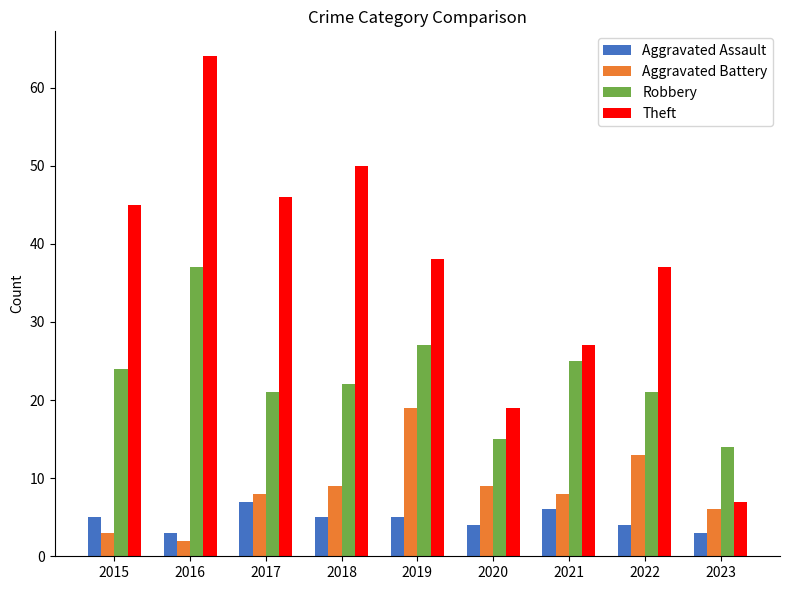

What is the spread (max minus min) of values at 2023?

11